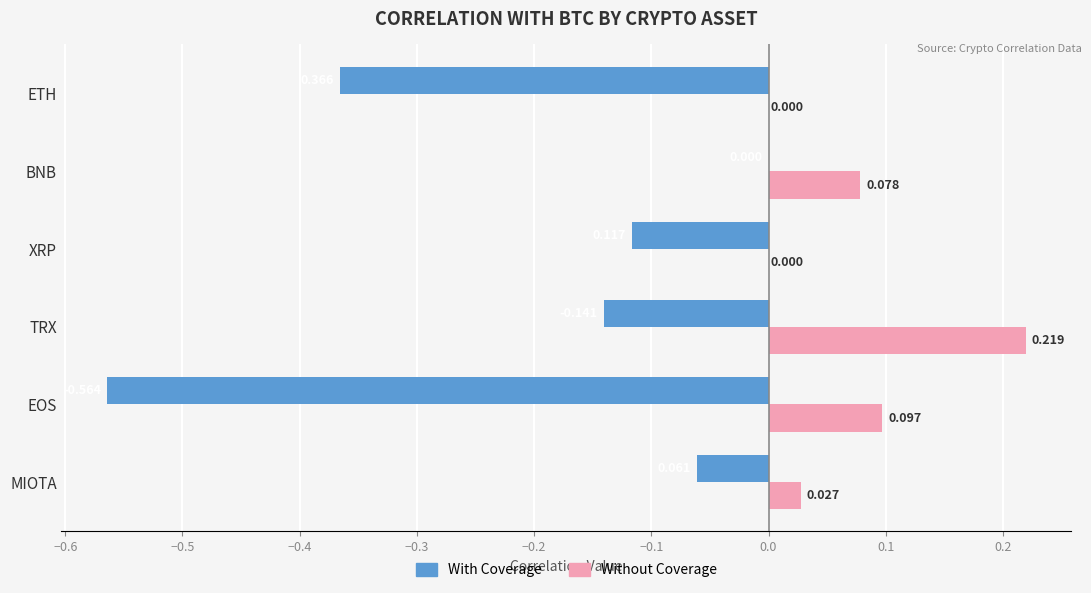

What are all the series names shown in the legend?

With Coverage, Without Coverage